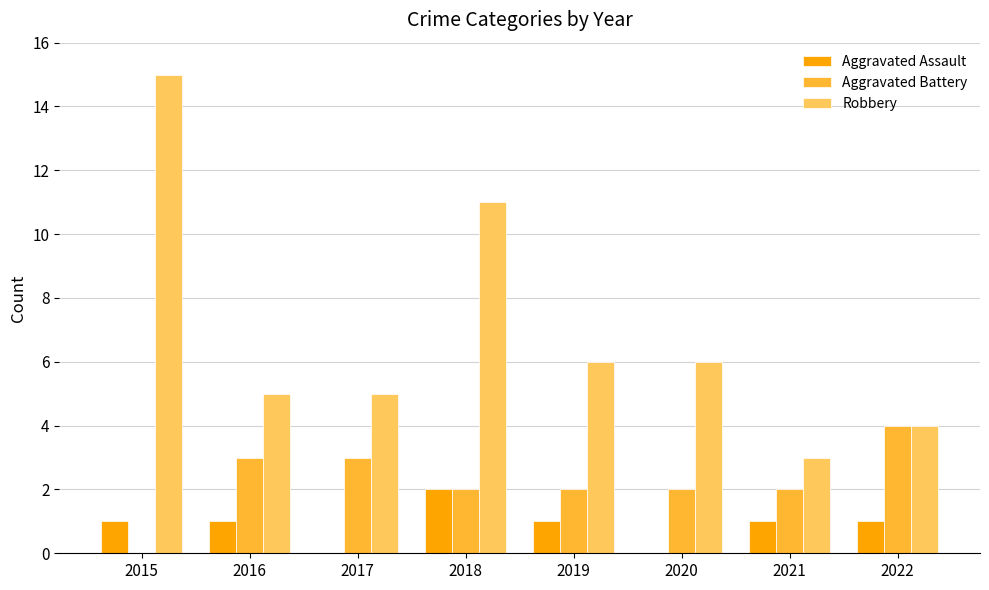

Does the chart contain stacked bars?

No